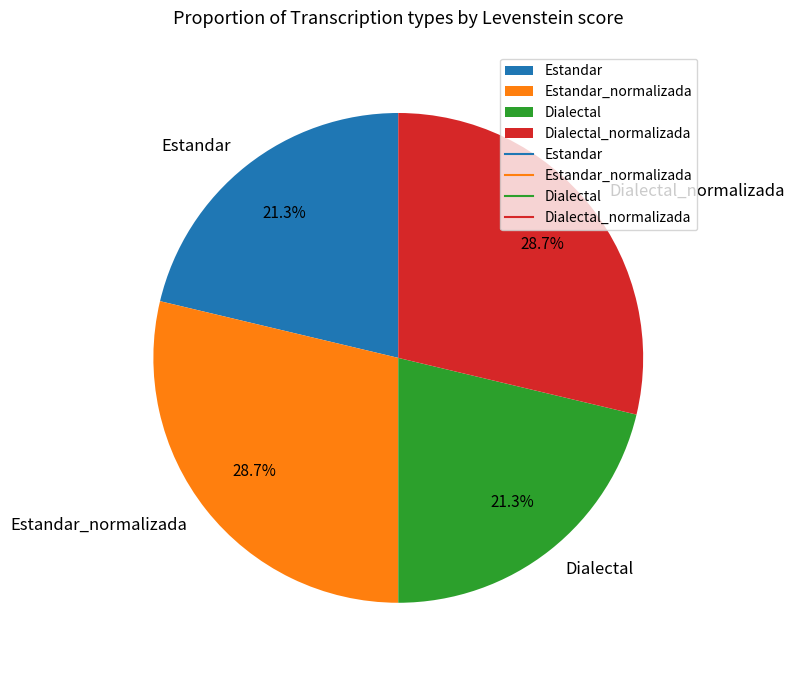

How many slices are in this pie chart?

4